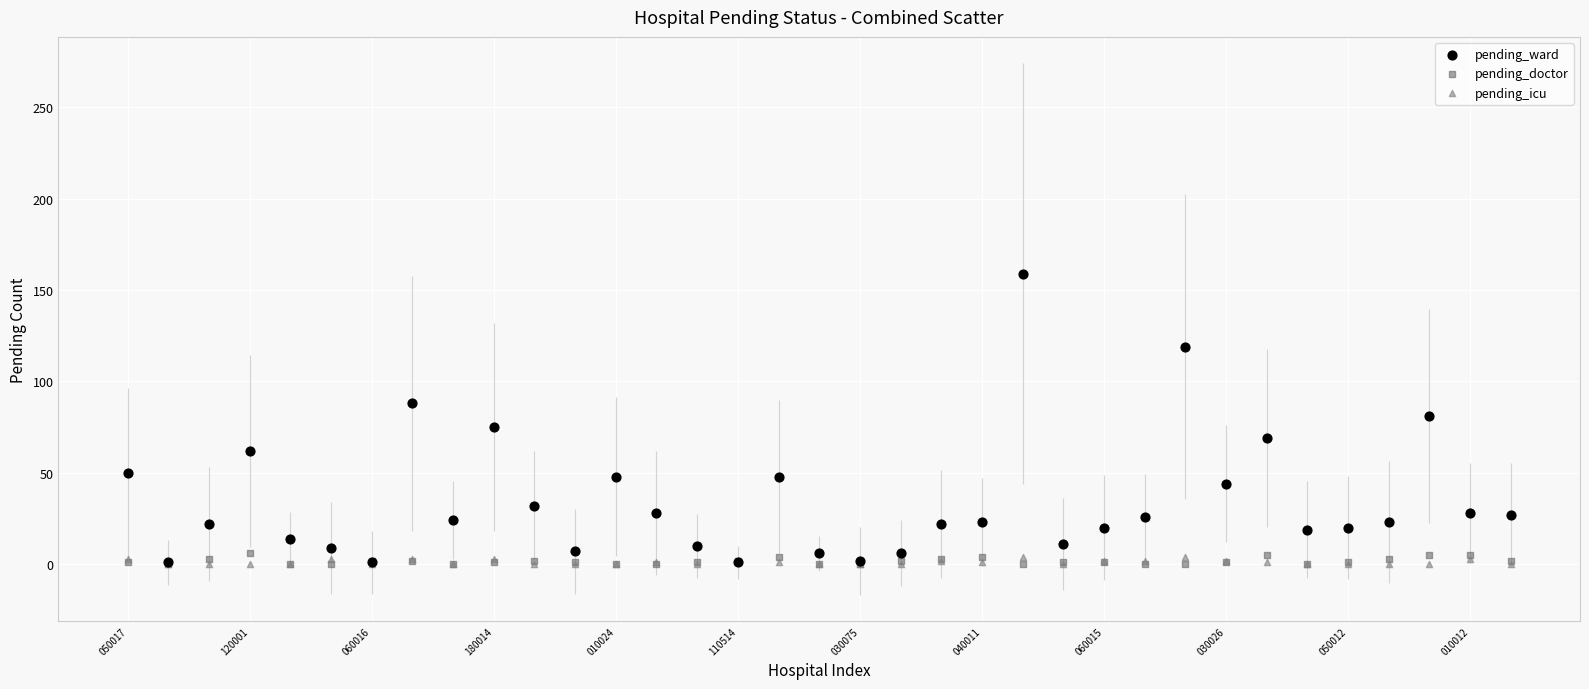

Which series has the widest spread of Y values?

pending_ward